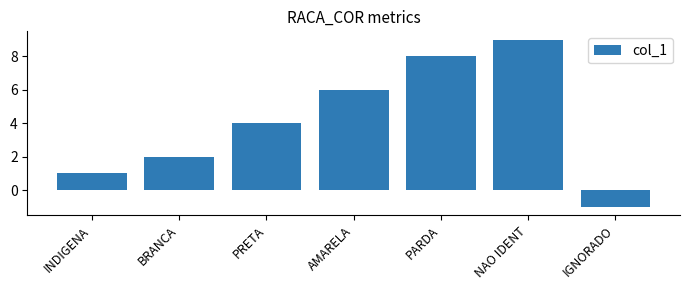

How many negative values are there?

1